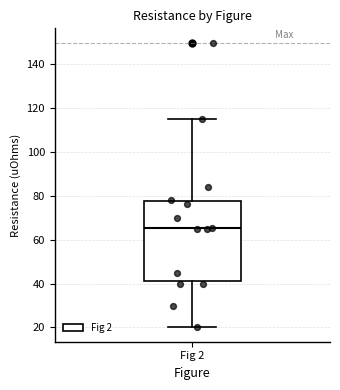

Read this box plot against the y-axis: the position of the median line, the range covered by the box, and the ends of both whiskers. The values are not printed on the chart, so give them approximately, as read against the axis.

median 66, box 42 to 78, whiskers 20 to 116